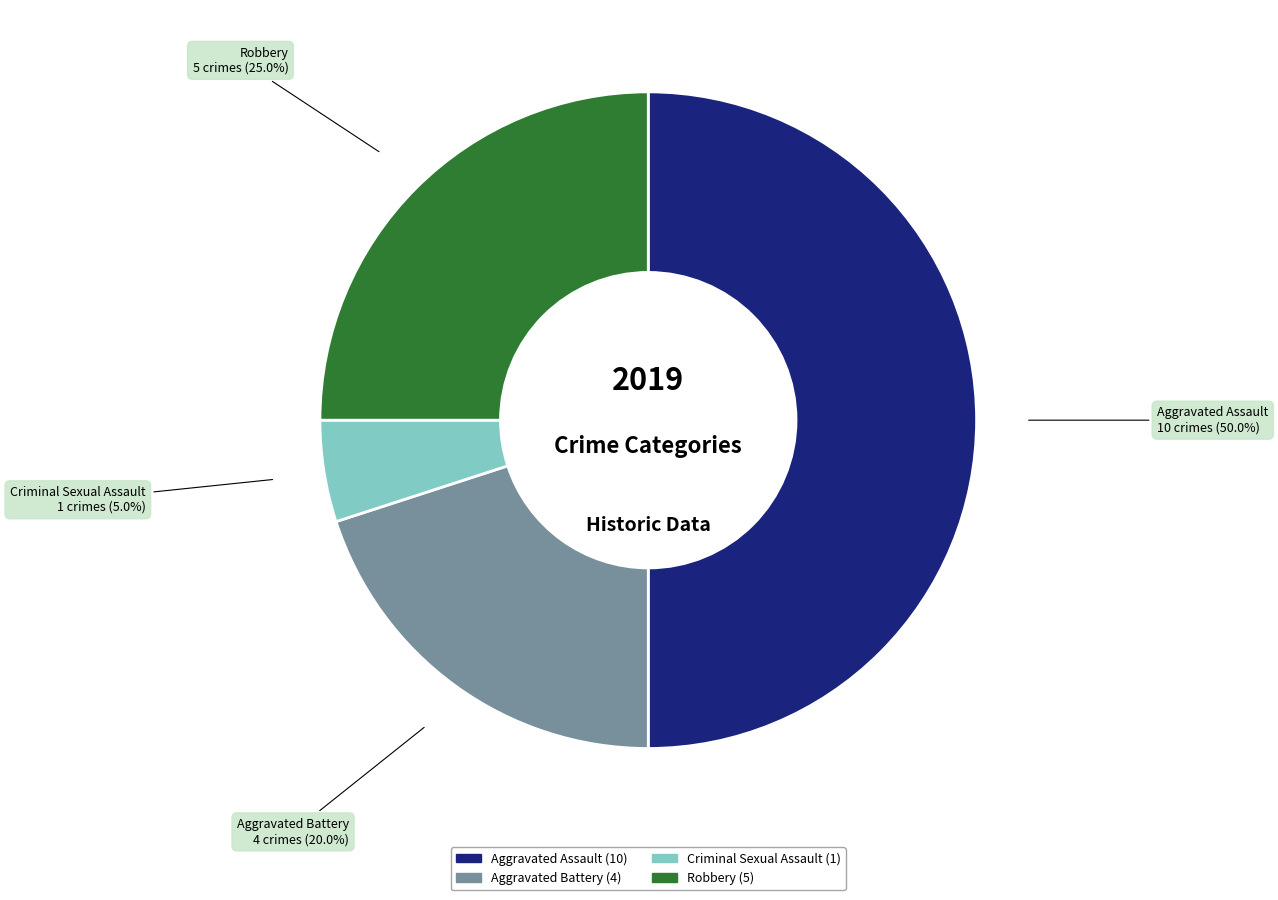

Count the number of slices in the pie.

4